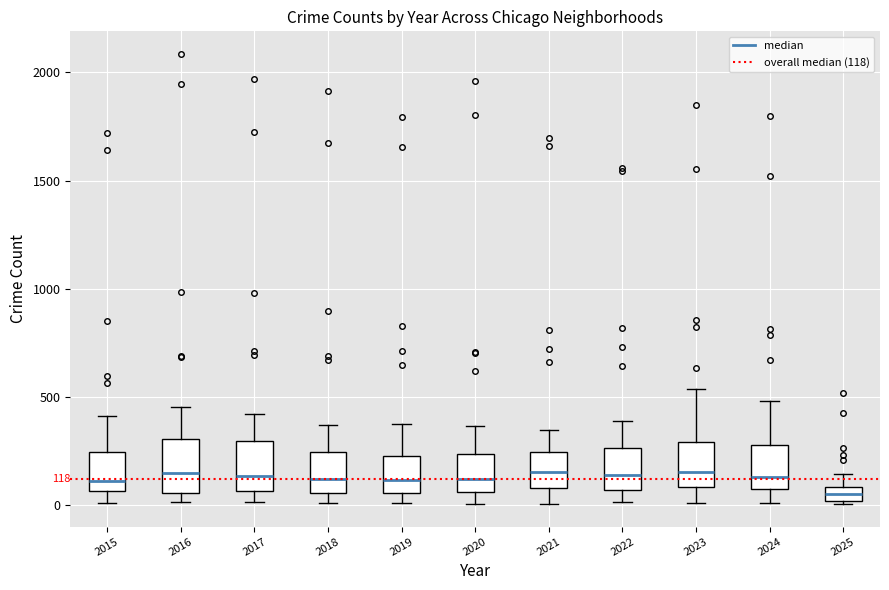

Which box's median line is the lowest?

2025